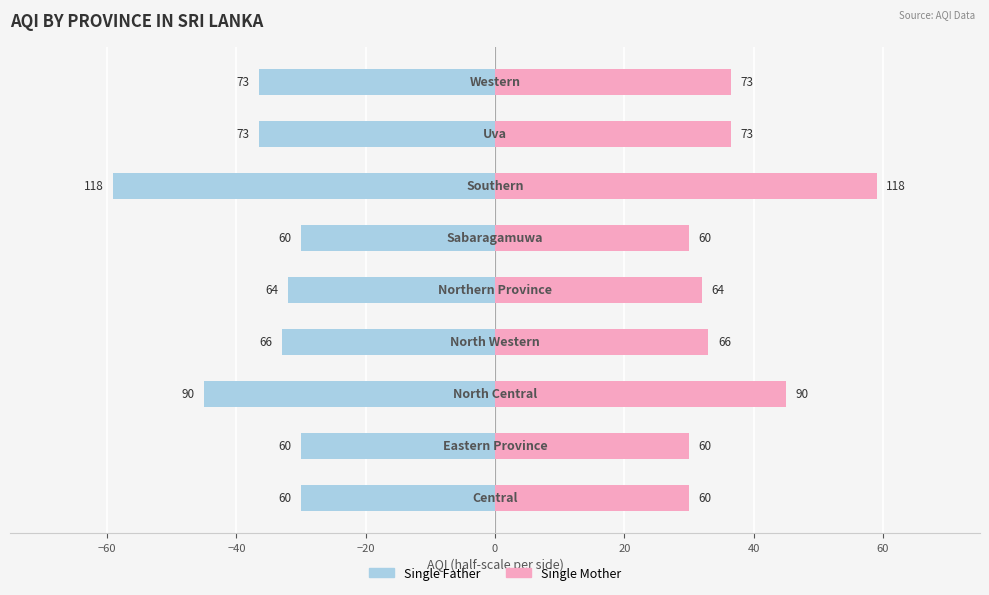

What is the difference between the maximum and second lowest values in the Single Mother series?

29.0